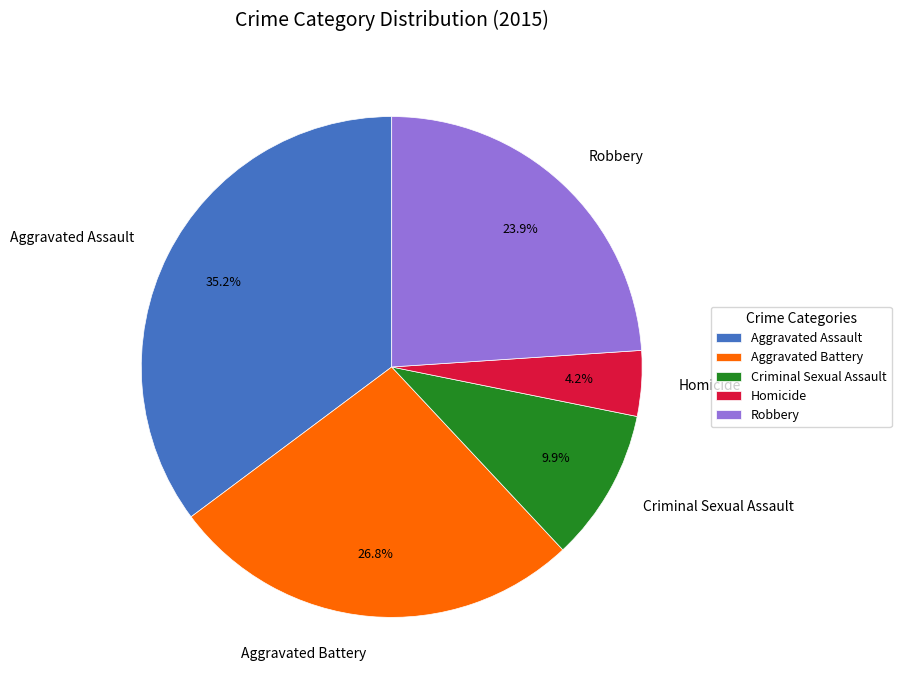

To the nearest percent, what is the combined percentage of Robbery and Aggravated Battery?

51%